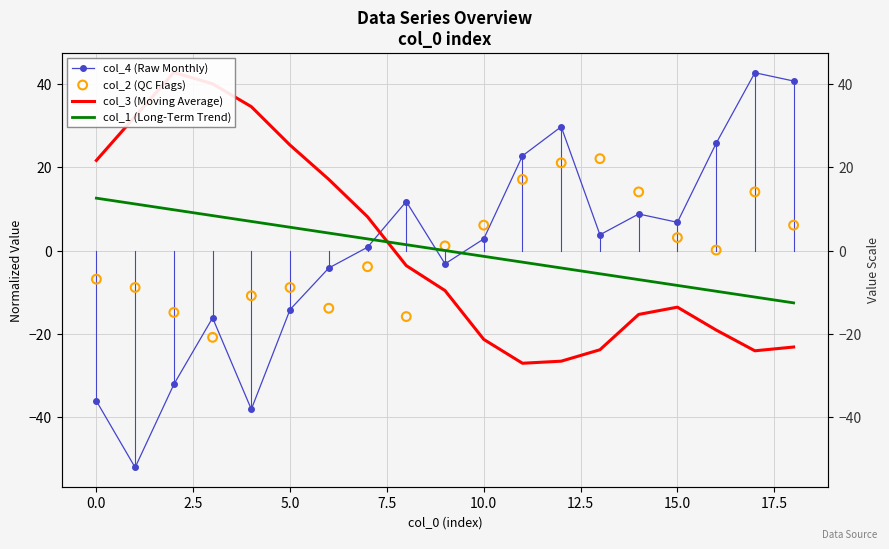

What are all the series names shown in the legend?

col_4 (Raw Monthly), col_3 (Moving Average), col_1 (Long-Term Trend), col_2 (QC Flags)